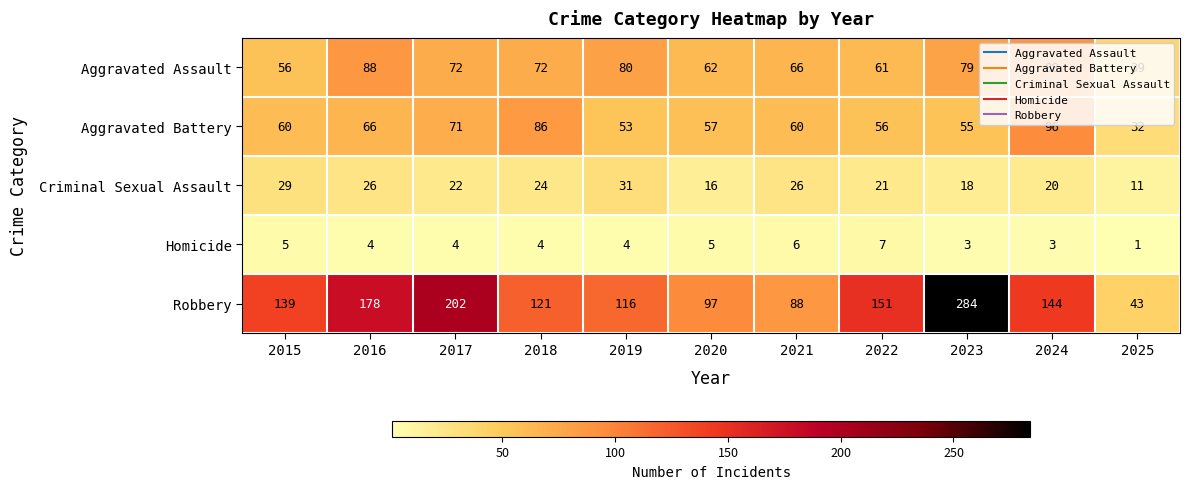

What is the greatest value displayed?

284